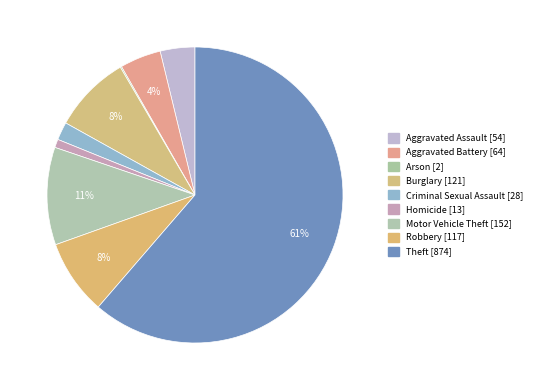

To the nearest percent, what percentage of the pie is Motor Vehicle Theft?

11%